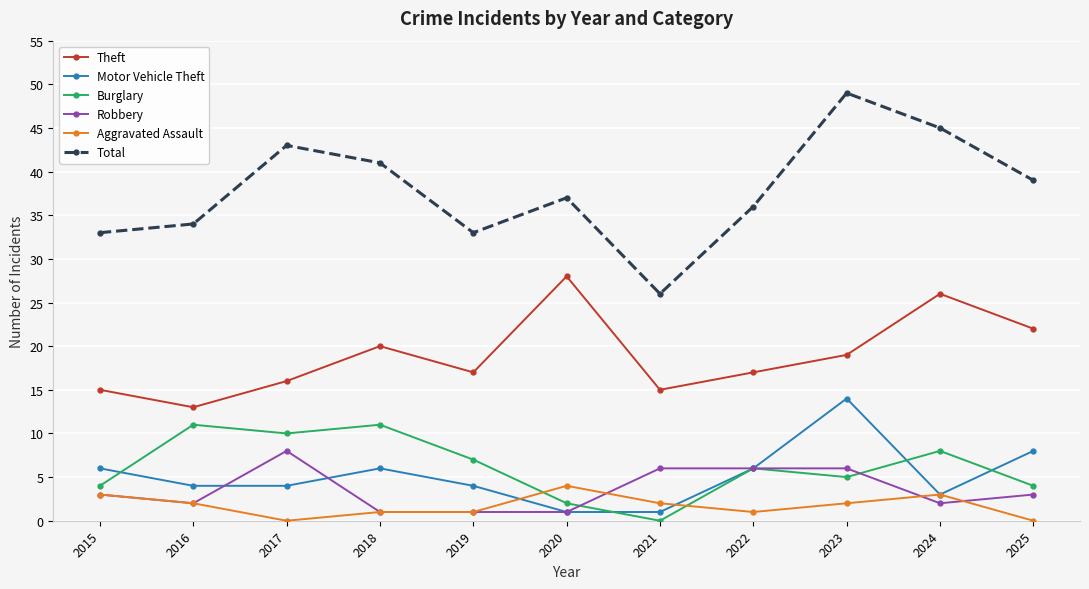

How many series are shown in this chart?

6